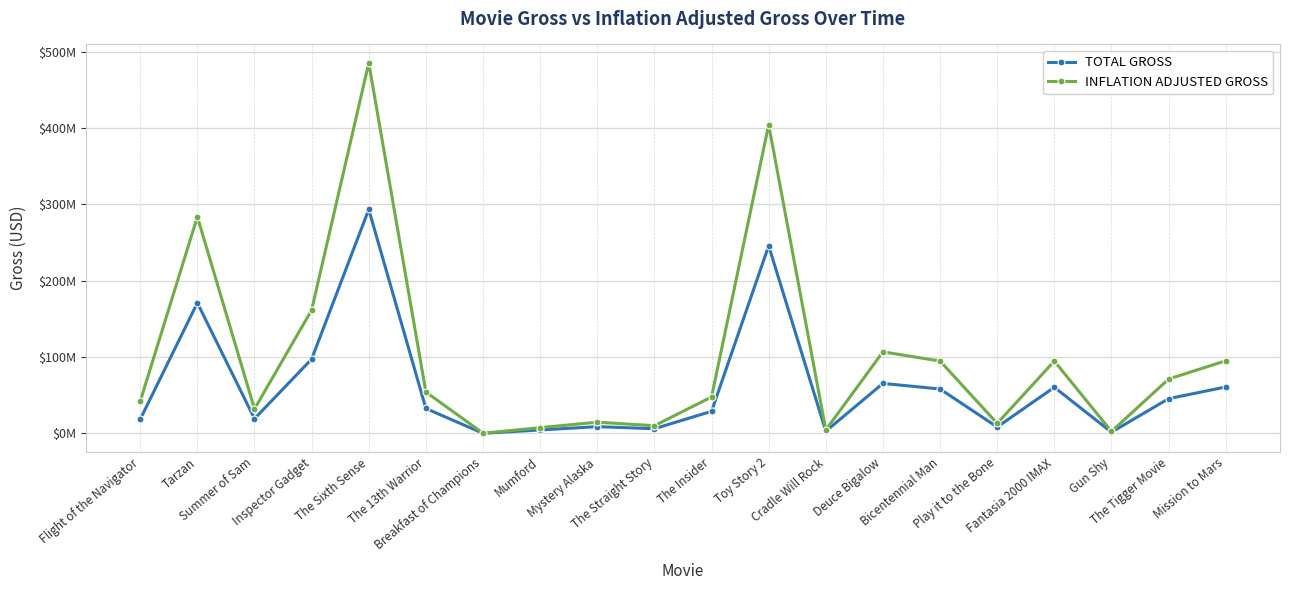

Which series has the widest spread of values?

INFLATION ADJUSTED GROSS